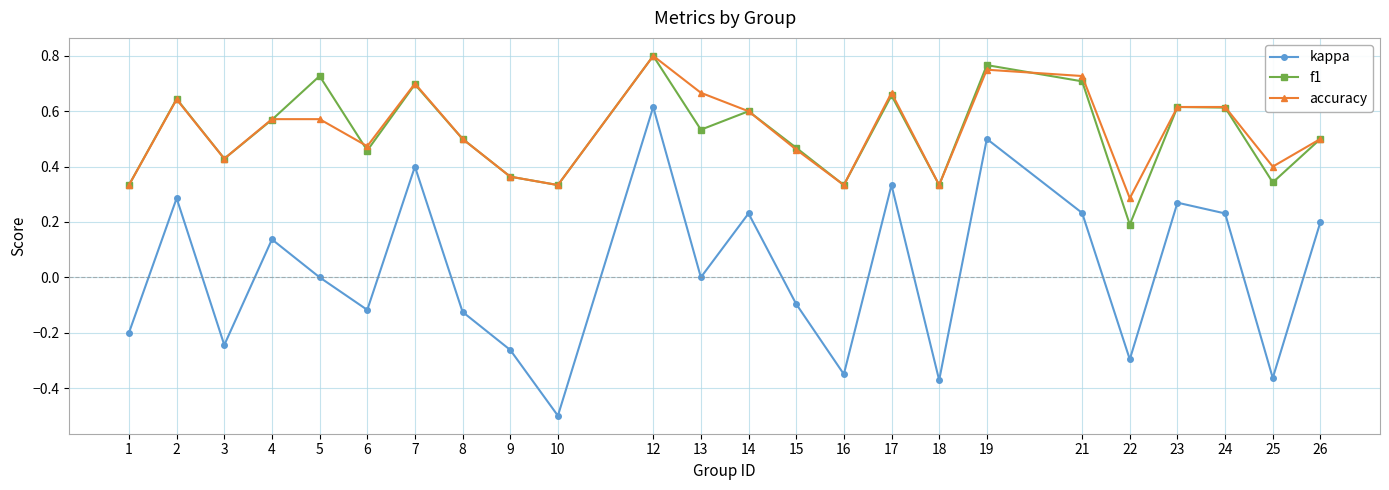

True or false: accuracy and kappa cross at least once.

False